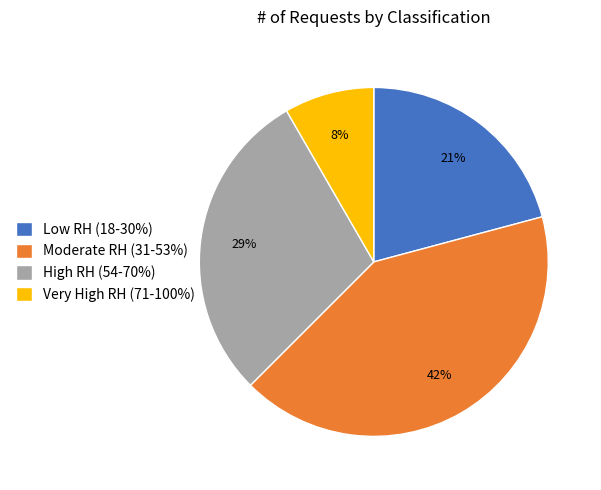

To the nearest percent, what is the average slice percentage?

25%